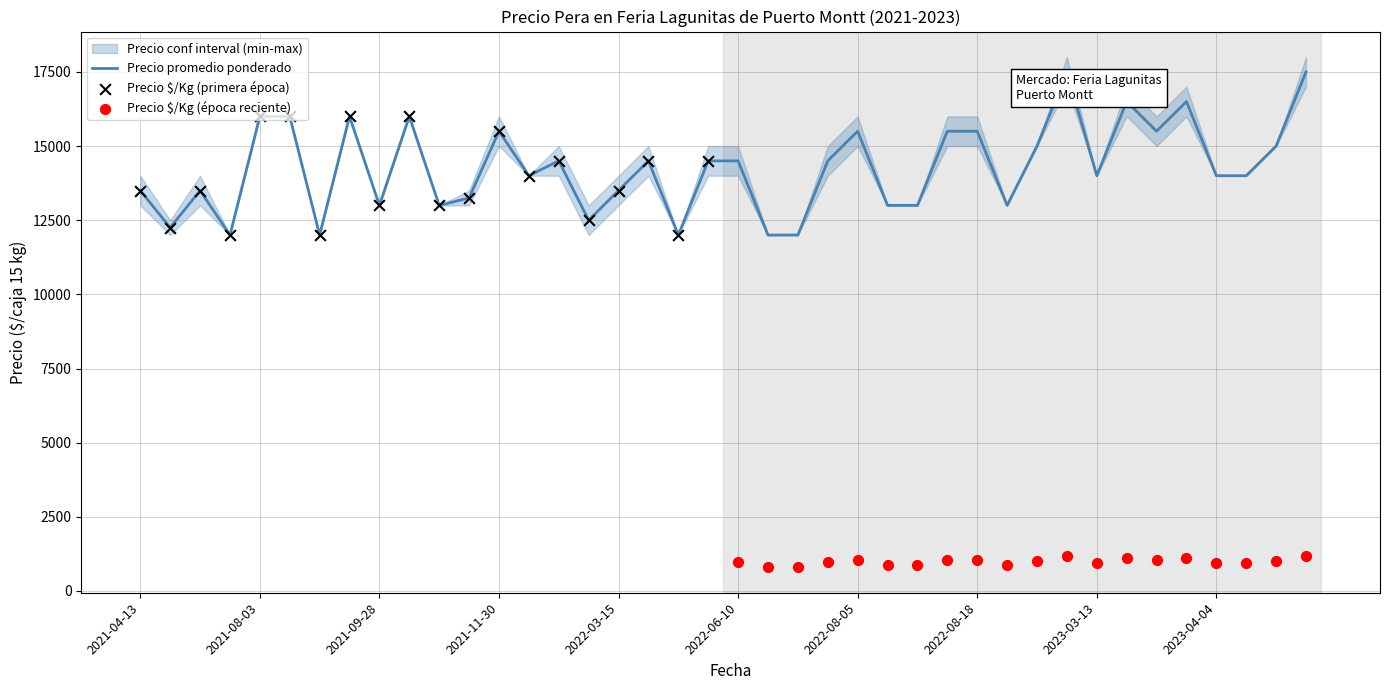

Is the value of Precio $/Kg at 2022-08-18 greater than the value of Precio promedio ponderado at 2021-04-29?

No